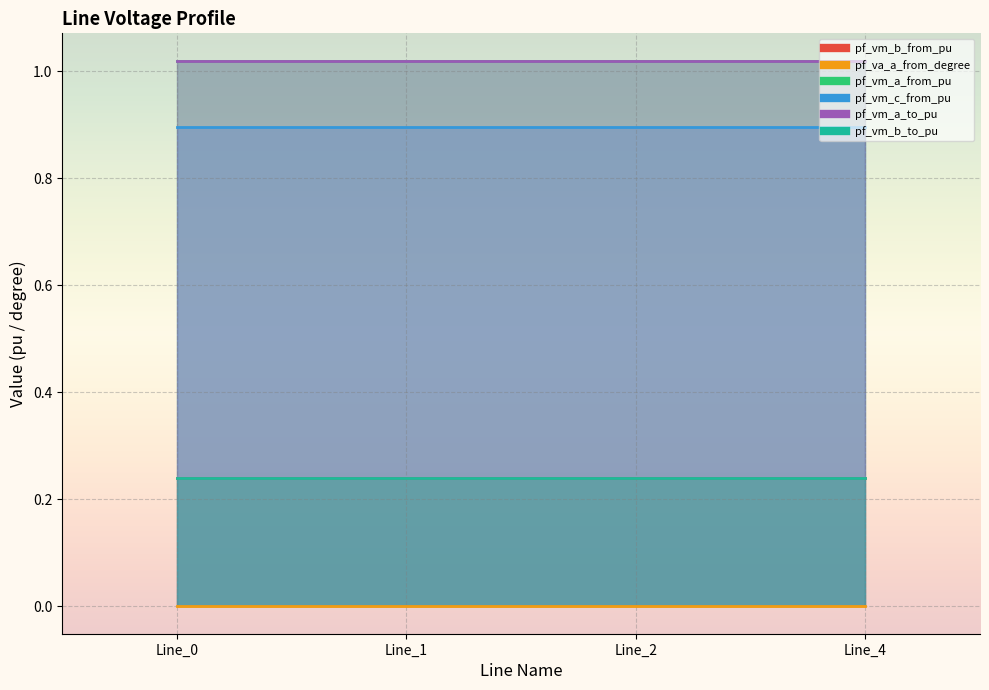

True or false: pf_vm_a_from_pu and pf_vm_b_from_pu cross at least once.

False